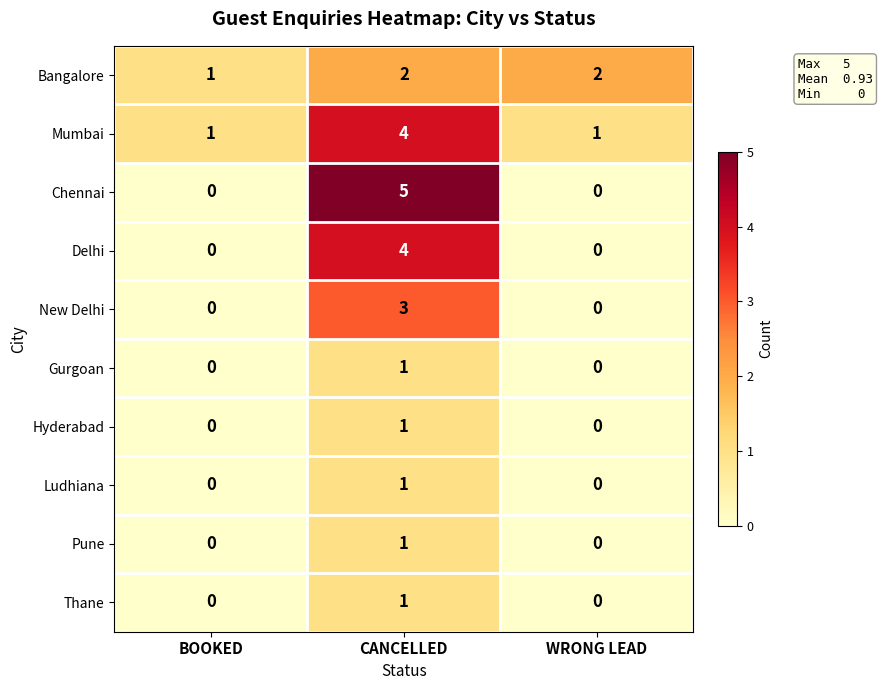

Which series has the widest spread of values?

Chennai